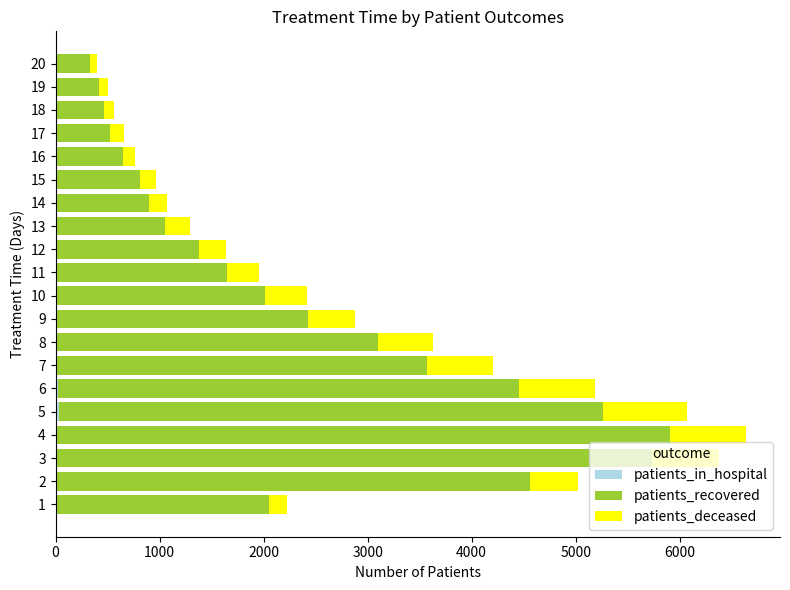

At which category is the sum across all series the highest?

4